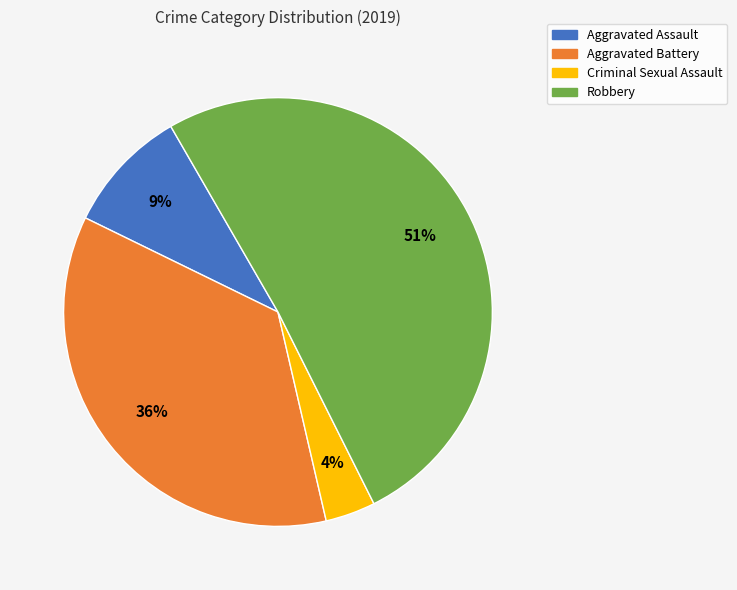

Which has a higher value, Aggravated Battery or Robbery?

Robbery